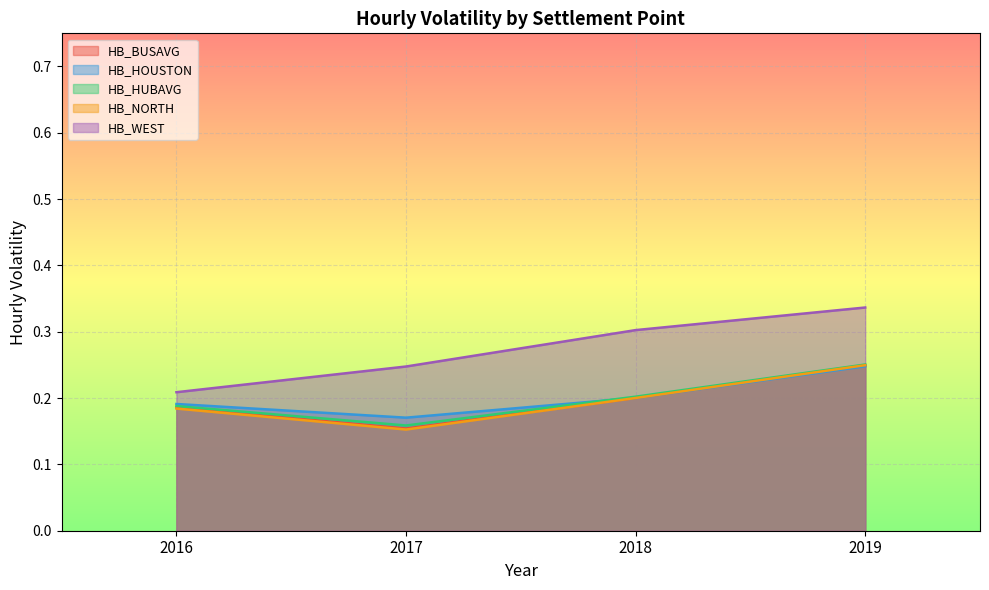

True or false: HB_BUSAVG has a value of 0.2 at 2019.

True